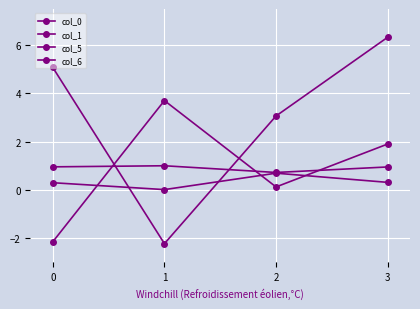

How many categories are shown in the chart?

4